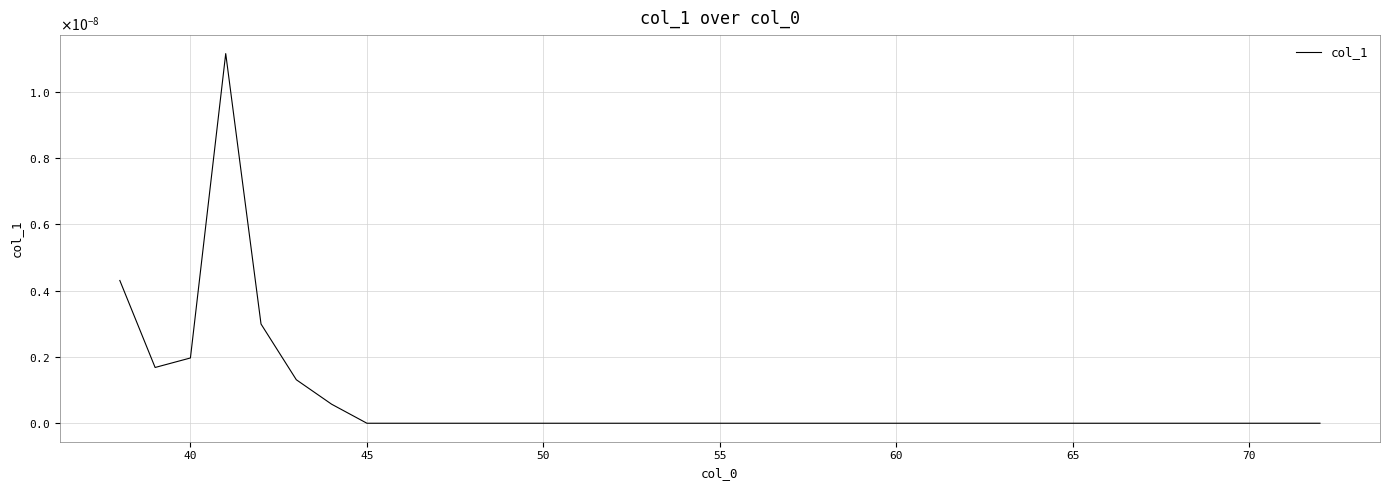

Does the chart display data point markers on the line(s)?

No